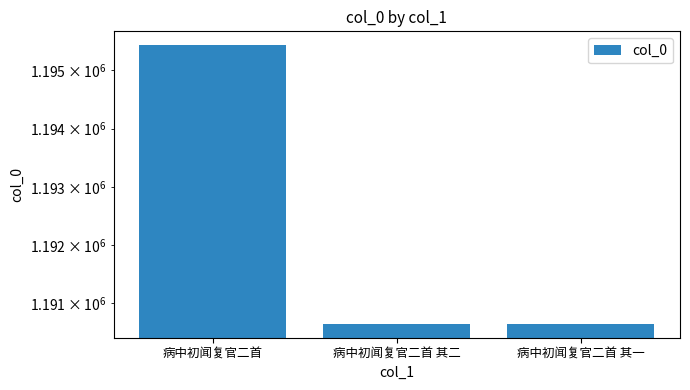

Count the number of data series in this chart.

1